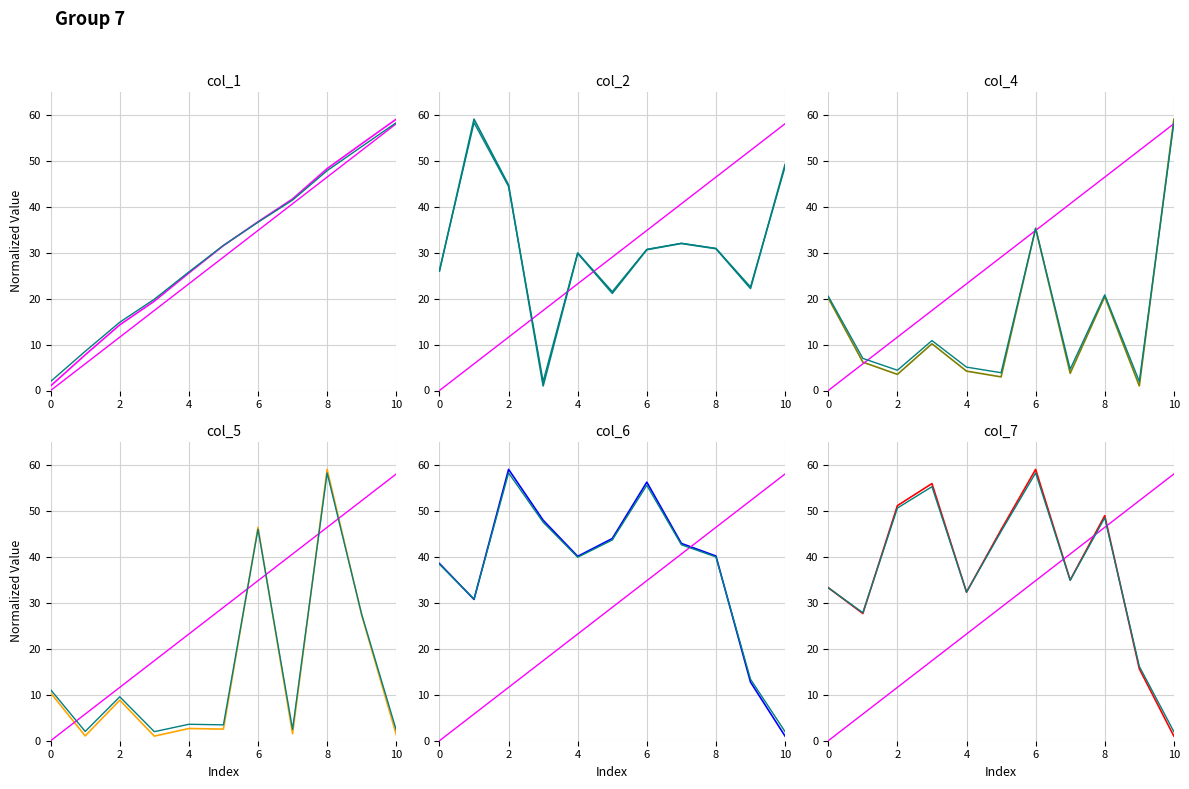

What is the smallest value displayed?

1.0